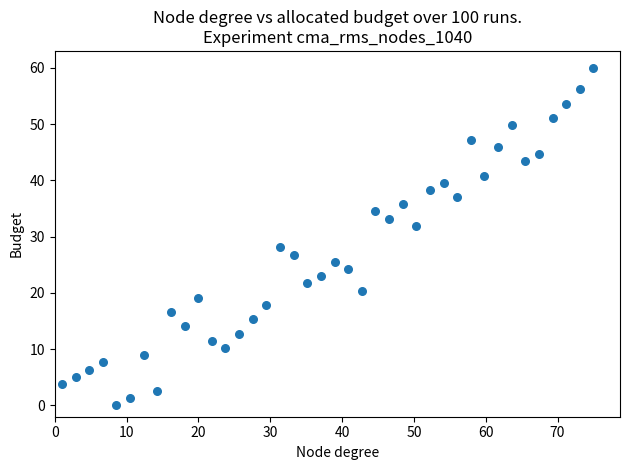

What is the range of Y values (max minus min)?

60.0